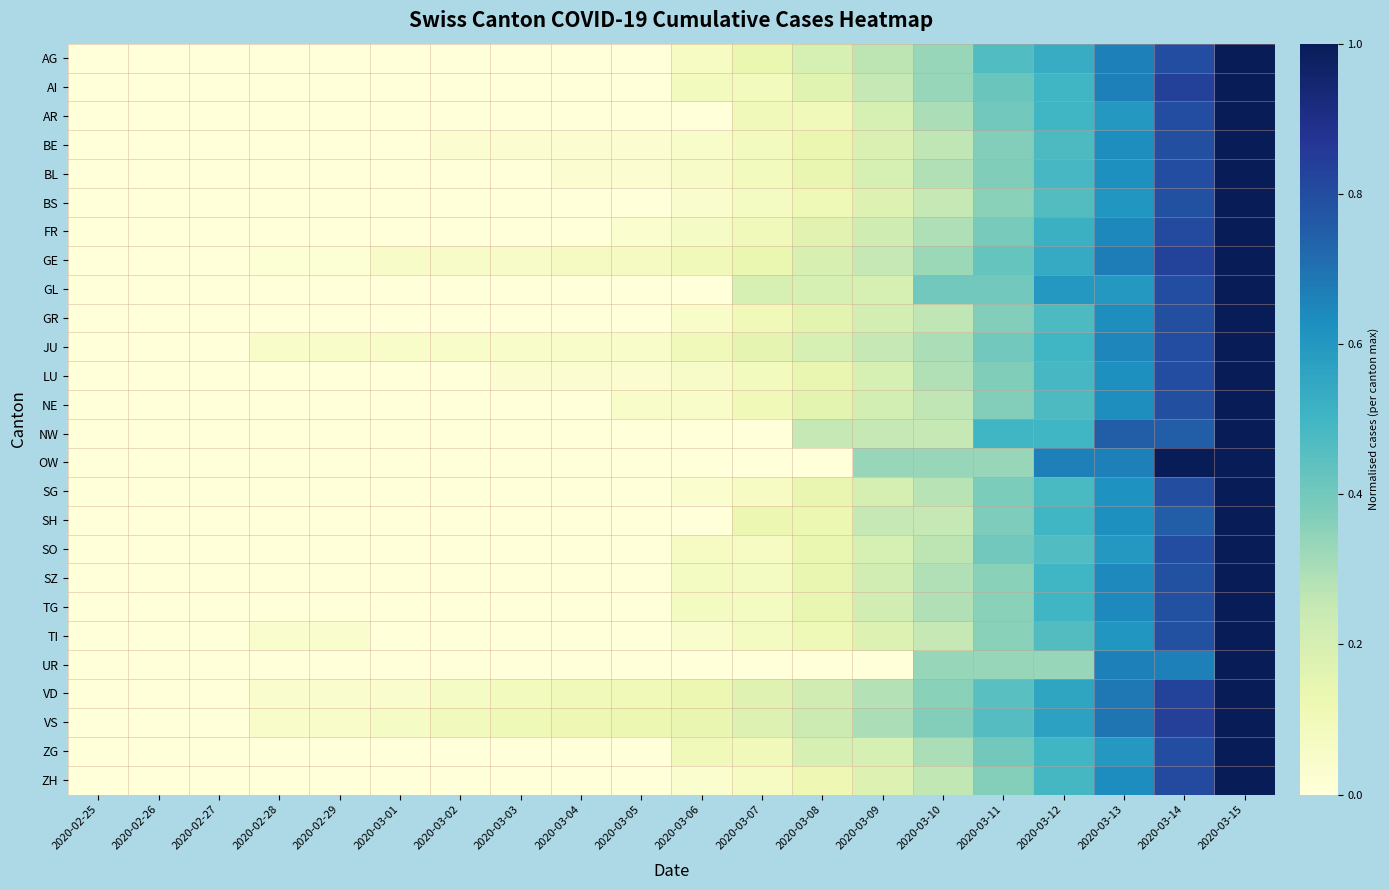

Reading left to right, transcribe all the data shown in this chart.

AG: 2020-02-25=0.0	2020-02-26=0.0	2020-02-27=0.0	2020-02-28=0.0	2020-02-29=0.0	2020-03-01=0.0	2020-03-02=0.0	2020-03-03=0.0	2020-03-04=0.0	2020-03-05=0.0	2020-03-06=0.1	2020-03-07=0.1	2020-03-08=0.2	2020-03-09=0.3	2020-03-10=0.3	2020-03-11=0.5	2020-03-12=0.5	2020-03-13=0.7	2020-03-14=0.8	2020-03-15=1.0
AI: 2020-02-25=0.0	2020-02-26=0.0	2020-02-27=0.0	2020-02-28=0.0	2020-02-29=0.0	2020-03-01=0.0	2020-03-02=0.0	2020-03-03=0.0	2020-03-04=0.0	2020-03-05=0.0	2020-03-06=0.1	2020-03-07=0.1	2020-03-08=0.2	2020-03-09=0.2	2020-03-10=0.3	2020-03-11=0.4	2020-03-12=0.5	2020-03-13=0.7	2020-03-14=0.8	2020-03-15=1.0
AR: 2020-02-25=0.0	2020-02-26=0.0	2020-02-27=0.0	2020-02-28=0.0	2020-02-29=0.0	2020-03-01=0.0	2020-03-02=0.0	2020-03-03=0.0	2020-03-04=0.0	2020-03-05=0.0	2020-03-06=0.0	2020-03-07=0.1	2020-03-08=0.1	2020-03-09=0.2	2020-03-10=0.3	2020-03-11=0.4	2020-03-12=0.5	2020-03-13=0.6	2020-03-14=0.8	2020-03-15=1.0
BE: 2020-02-25=0.0	2020-02-26=0.0	2020-02-27=0.0	2020-02-28=0.0	2020-02-29=0.0	2020-03-01=0.0	2020-03-02=0.0	2020-03-03=0.0	2020-03-04=0.0	2020-03-05=0.0	2020-03-06=0.1	2020-03-07=0.1	2020-03-08=0.1	2020-03-09=0.2	2020-03-10=0.3	2020-03-11=0.4	2020-03-12=0.5	2020-03-13=0.6	2020-03-14=0.8	2020-03-15=1.0
BL: 2020-02-25=0.0	2020-02-26=0.0	2020-02-27=0.0	2020-02-28=0.0	2020-02-29=0.0	2020-03-01=0.0	2020-03-02=0.0	2020-03-03=0.0	2020-03-04=0.0	2020-03-05=0.0	2020-03-06=0.1	2020-03-07=0.1	2020-03-08=0.1	2020-03-09=0.2	2020-03-10=0.3	2020-03-11=0.4	2020-03-12=0.5	2020-03-13=0.6	2020-03-14=0.8	2020-03-15=1.0
BS: 2020-02-25=0.0	2020-02-26=0.0	2020-02-27=0.0	2020-02-28=0.0	2020-02-29=0.0	2020-03-01=0.0	2020-03-02=0.0	2020-03-03=0.0	2020-03-04=0.0	2020-03-05=0.0	2020-03-06=0.0	2020-03-07=0.1	2020-03-08=0.1	2020-03-09=0.2	2020-03-10=0.2	2020-03-11=0.4	2020-03-12=0.5	2020-03-13=0.6	2020-03-14=0.8	2020-03-15=1.0
FR: 2020-02-25=0.0	2020-02-26=0.0	2020-02-27=0.0	2020-02-28=0.0	2020-02-29=0.0	2020-03-01=0.0	2020-03-02=0.0	2020-03-03=0.0	2020-03-04=0.0	2020-03-05=0.0	2020-03-06=0.1	2020-03-07=0.1	2020-03-08=0.2	2020-03-09=0.2	2020-03-10=0.3	2020-03-11=0.4	2020-03-12=0.5	2020-03-13=0.6	2020-03-14=0.8	2020-03-15=1.0
GE: 2020-02-25=0.0	2020-02-26=0.0	2020-02-27=0.0	2020-02-28=0.0	2020-02-29=0.0	2020-03-01=0.1	2020-03-02=0.1	2020-03-03=0.1	2020-03-04=0.1	2020-03-05=0.1	2020-03-06=0.1	2020-03-07=0.1	2020-03-08=0.2	2020-03-09=0.2	2020-03-10=0.3	2020-03-11=0.4	2020-03-12=0.5	2020-03-13=0.7	2020-03-14=0.8	2020-03-15=1.0
GL: 2020-02-25=0.0	2020-02-26=0.0	2020-02-27=0.0	2020-02-28=0.0	2020-02-29=0.0	2020-03-01=0.0	2020-03-02=0.0	2020-03-03=0.0	2020-03-04=0.0	2020-03-05=0.0	2020-03-06=0.0	2020-03-07=0.2	2020-03-08=0.2	2020-03-09=0.2	2020-03-10=0.4	2020-03-11=0.4	2020-03-12=0.6	2020-03-13=0.6	2020-03-14=0.8	2020-03-15=1.0
GR: 2020-02-25=0.0	2020-02-26=0.0	2020-02-27=0.0	2020-02-28=0.0	2020-02-29=0.0	2020-03-01=0.0	2020-03-02=0.0	2020-03-03=0.0	2020-03-04=0.0	2020-03-05=0.0	2020-03-06=0.1	2020-03-07=0.1	2020-03-08=0.2	2020-03-09=0.2	2020-03-10=0.3	2020-03-11=0.4	2020-03-12=0.5	2020-03-13=0.6	2020-03-14=0.8	2020-03-15=1.0
JU: 2020-02-25=0.0	2020-02-26=0.0	2020-02-27=0.0	2020-02-28=0.1	2020-02-29=0.1	2020-03-01=0.1	2020-03-02=0.1	2020-03-03=0.1	2020-03-04=0.1	2020-03-05=0.1	2020-03-06=0.1	2020-03-07=0.1	2020-03-08=0.2	2020-03-09=0.2	2020-03-10=0.3	2020-03-11=0.4	2020-03-12=0.5	2020-03-13=0.7	2020-03-14=0.8	2020-03-15=1.0
LU: 2020-02-25=0.0	2020-02-26=0.0	2020-02-27=0.0	2020-02-28=0.0	2020-02-29=0.0	2020-03-01=0.0	2020-03-02=0.0	2020-03-03=0.0	2020-03-04=0.0	2020-03-05=0.0	2020-03-06=0.1	2020-03-07=0.1	2020-03-08=0.1	2020-03-09=0.2	2020-03-10=0.3	2020-03-11=0.4	2020-03-12=0.5	2020-03-13=0.6	2020-03-14=0.8	2020-03-15=1.0
NE: 2020-02-25=0.0	2020-02-26=0.0	2020-02-27=0.0	2020-02-28=0.0	2020-02-29=0.0	2020-03-01=0.0	2020-03-02=0.0	2020-03-03=0.0	2020-03-04=0.0	2020-03-05=0.1	2020-03-06=0.1	2020-03-07=0.1	2020-03-08=0.2	2020-03-09=0.2	2020-03-10=0.3	2020-03-11=0.4	2020-03-12=0.5	2020-03-13=0.6	2020-03-14=0.8	2020-03-15=1.0
NW: 2020-02-25=0.0	2020-02-26=0.0	2020-02-27=0.0	2020-02-28=0.0	2020-02-29=0.0	2020-03-01=0.0	2020-03-02=0.0	2020-03-03=0.0	2020-03-04=0.0	2020-03-05=0.0	2020-03-06=0.0	2020-03-07=0.0	2020-03-08=0.2	2020-03-09=0.2	2020-03-10=0.2	2020-03-11=0.5	2020-03-12=0.5	2020-03-13=0.8	2020-03-14=0.8	2020-03-15=1.0
OW: 2020-02-25=0.0	2020-02-26=0.0	2020-02-27=0.0	2020-02-28=0.0	2020-02-29=0.0	2020-03-01=0.0	2020-03-02=0.0	2020-03-03=0.0	2020-03-04=0.0	2020-03-05=0.0	2020-03-06=0.0	2020-03-07=0.0	2020-03-08=0.0	2020-03-09=0.3	2020-03-10=0.3	2020-03-11=0.3	2020-03-12=0.7	2020-03-13=0.7	2020-03-14=1.0	2020-03-15=1.0
SG: 2020-02-25=0.0	2020-02-26=0.0	2020-02-27=0.0	2020-02-28=0.0	2020-02-29=0.0	2020-03-01=0.0	2020-03-02=0.0	2020-03-03=0.0	2020-03-04=0.0	2020-03-05=0.0	2020-03-06=0.0	2020-03-07=0.1	2020-03-08=0.1	2020-03-09=0.2	2020-03-10=0.3	2020-03-11=0.4	2020-03-12=0.5	2020-03-13=0.6	2020-03-14=0.8	2020-03-15=1.0
SH: 2020-02-25=0.0	2020-02-26=0.0	2020-02-27=0.0	2020-02-28=0.0	2020-02-29=0.0	2020-03-01=0.0	2020-03-02=0.0	2020-03-03=0.0	2020-03-04=0.0	2020-03-05=0.0	2020-03-06=0.0	2020-03-07=0.1	2020-03-08=0.1	2020-03-09=0.2	2020-03-10=0.2	2020-03-11=0.4	2020-03-12=0.5	2020-03-13=0.6	2020-03-14=0.8	2020-03-15=1.0
SO: 2020-02-25=0.0	2020-02-26=0.0	2020-02-27=0.0	2020-02-28=0.0	2020-02-29=0.0	2020-03-01=0.0	2020-03-02=0.0	2020-03-03=0.0	2020-03-04=0.0	2020-03-05=0.0	2020-03-06=0.1	2020-03-07=0.1	2020-03-08=0.1	2020-03-09=0.2	2020-03-10=0.3	2020-03-11=0.4	2020-03-12=0.5	2020-03-13=0.6	2020-03-14=0.8	2020-03-15=1.0
SZ: 2020-02-25=0.0	2020-02-26=0.0	2020-02-27=0.0	2020-02-28=0.0	2020-02-29=0.0	2020-03-01=0.0	2020-03-02=0.0	2020-03-03=0.0	2020-03-04=0.0	2020-03-05=0.0	2020-03-06=0.1	2020-03-07=0.1	2020-03-08=0.1	2020-03-09=0.2	2020-03-10=0.3	2020-03-11=0.4	2020-03-12=0.5	2020-03-13=0.6	2020-03-14=0.8	2020-03-15=1.0
TG: 2020-02-25=0.0	2020-02-26=0.0	2020-02-27=0.0	2020-02-28=0.0	2020-02-29=0.0	2020-03-01=0.0	2020-03-02=0.0	2020-03-03=0.0	2020-03-04=0.0	2020-03-05=0.0	2020-03-06=0.1	2020-03-07=0.1	2020-03-08=0.1	2020-03-09=0.2	2020-03-10=0.3	2020-03-11=0.4	2020-03-12=0.5	2020-03-13=0.6	2020-03-14=0.8	2020-03-15=1.0
TI: 2020-02-25=0.0	2020-02-26=0.0	2020-02-27=0.0	2020-02-28=0.0	2020-02-29=0.0	2020-03-01=0.0	2020-03-02=0.0	2020-03-03=0.0	2020-03-04=0.0	2020-03-05=0.0	2020-03-06=0.0	2020-03-07=0.1	2020-03-08=0.1	2020-03-09=0.2	2020-03-10=0.2	2020-03-11=0.4	2020-03-12=0.5	2020-03-13=0.6	2020-03-14=0.8	2020-03-15=1.0
UR: 2020-02-25=0.0	2020-02-26=0.0	2020-02-27=0.0	2020-02-28=0.0	2020-02-29=0.0	2020-03-01=0.0	2020-03-02=0.0	2020-03-03=0.0	2020-03-04=0.0	2020-03-05=0.0	2020-03-06=0.0	2020-03-07=0.0	2020-03-08=0.0	2020-03-09=0.0	2020-03-10=0.3	2020-03-11=0.3	2020-03-12=0.3	2020-03-13=0.7	2020-03-14=0.7	2020-03-15=1.0
VD: 2020-02-25=0.0	2020-02-26=0.0	2020-02-27=0.0	2020-02-28=0.0	2020-02-29=0.0	2020-03-01=0.0	2020-03-02=0.1	2020-03-03=0.1	2020-03-04=0.1	2020-03-05=0.1	2020-03-06=0.1	2020-03-07=0.2	2020-03-08=0.2	2020-03-09=0.3	2020-03-10=0.4	2020-03-11=0.5	2020-03-12=0.6	2020-03-13=0.7	2020-03-14=0.8	2020-03-15=1.0
VS: 2020-02-25=0.0	2020-02-26=0.0	2020-02-27=0.0	2020-02-28=0.1	2020-02-29=0.1	2020-03-01=0.1	2020-03-02=0.1	2020-03-03=0.1	2020-03-04=0.1	2020-03-05=0.1	2020-03-06=0.1	2020-03-07=0.2	2020-03-08=0.2	2020-03-09=0.3	2020-03-10=0.4	2020-03-11=0.5	2020-03-12=0.6	2020-03-13=0.7	2020-03-14=0.8	2020-03-15=1.0
ZG: 2020-02-25=0.0	2020-02-26=0.0	2020-02-27=0.0	2020-02-28=0.0	2020-02-29=0.0	2020-03-01=0.0	2020-03-02=0.0	2020-03-03=0.0	2020-03-04=0.0	2020-03-05=0.0	2020-03-06=0.1	2020-03-07=0.1	2020-03-08=0.2	2020-03-09=0.2	2020-03-10=0.3	2020-03-11=0.4	2020-03-12=0.5	2020-03-13=0.6	2020-03-14=0.8	2020-03-15=1.0
ZH: 2020-02-25=0.0	2020-02-26=0.0	2020-02-27=0.0	2020-02-28=0.0	2020-02-29=0.0	2020-03-01=0.0	2020-03-02=0.0	2020-03-03=0.0	2020-03-04=0.0	2020-03-05=0.0	2020-03-06=0.0	2020-03-07=0.1	2020-03-08=0.1	2020-03-09=0.2	2020-03-10=0.3	2020-03-11=0.4	2020-03-12=0.5	2020-03-13=0.6	2020-03-14=0.8	2020-03-15=1.0